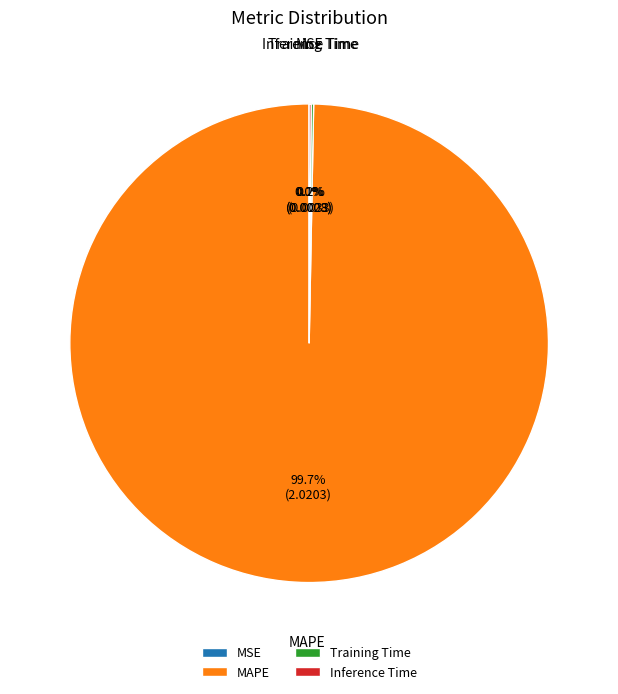

Which slice is the largest?

MAPE